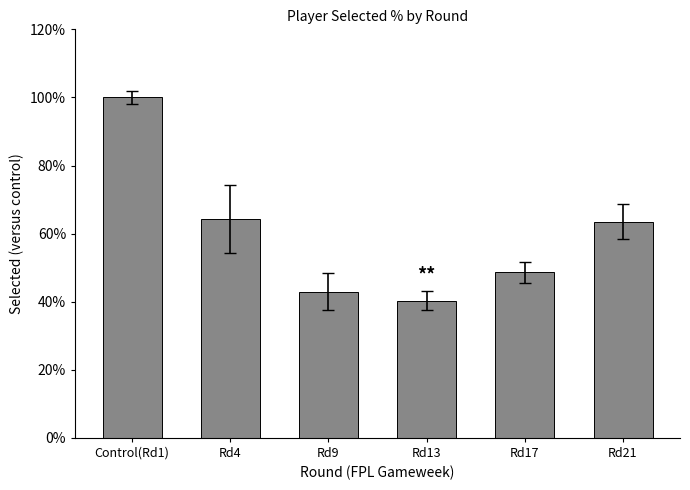

Where is the data nearest to the value 70?

Rd4